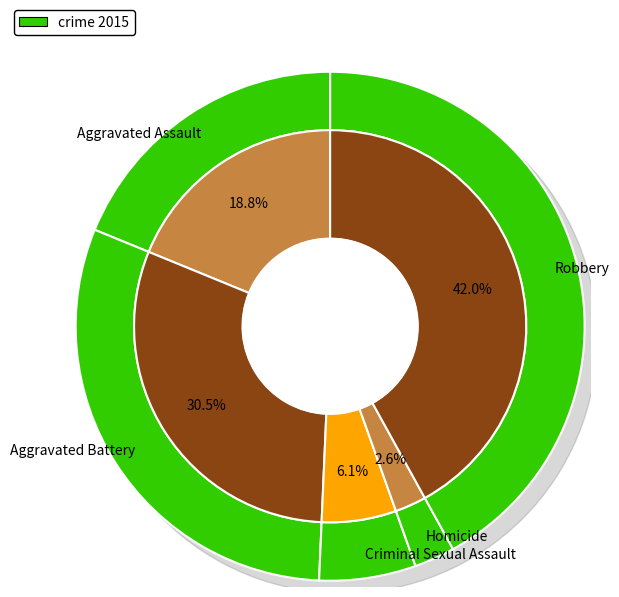

Rank the categories by value from lowest to highest.

Homicide, Criminal Sexual Assault, Aggravated Assault, Aggravated Battery, Robbery